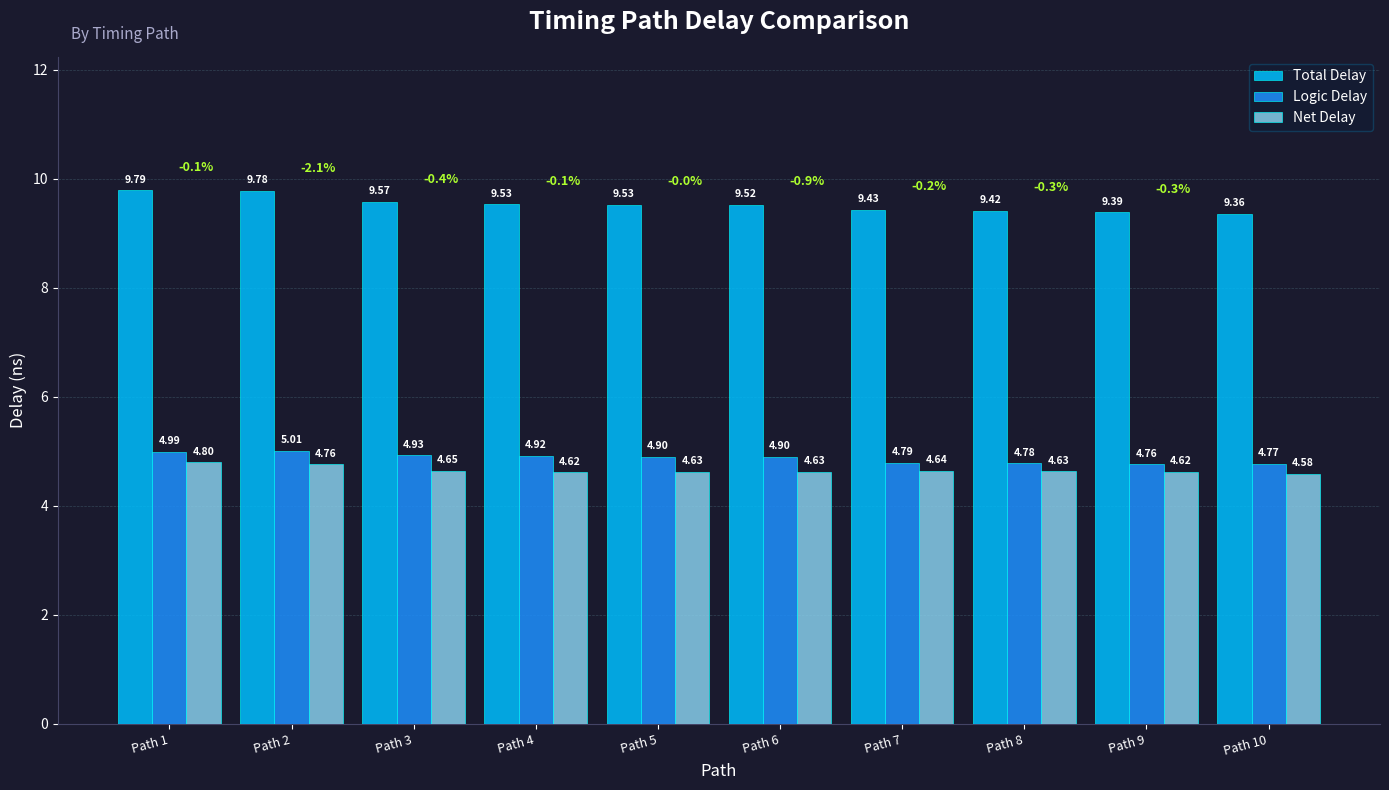

What is the sum of the Total Delay values at Path 10 and Path 2?

19.1